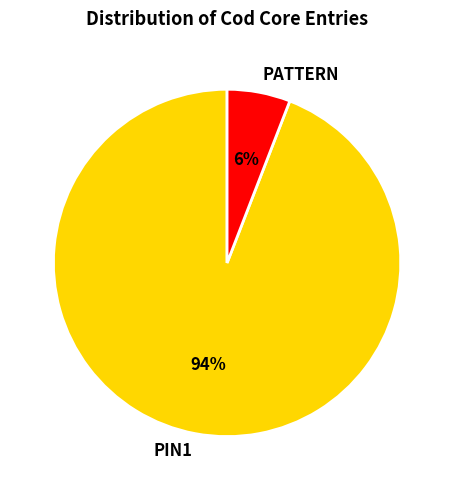

To the nearest percent, what is the average slice percentage?

50%